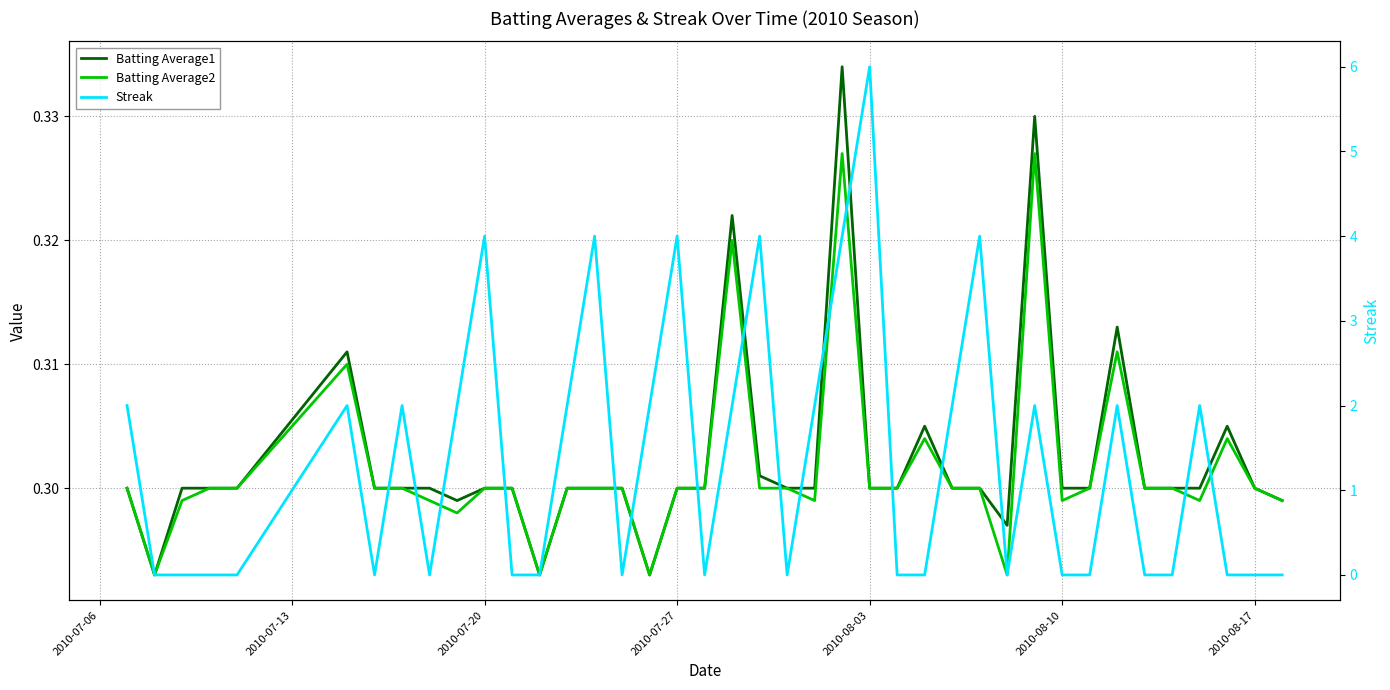

Which series has the largest total across all categories?

Streak